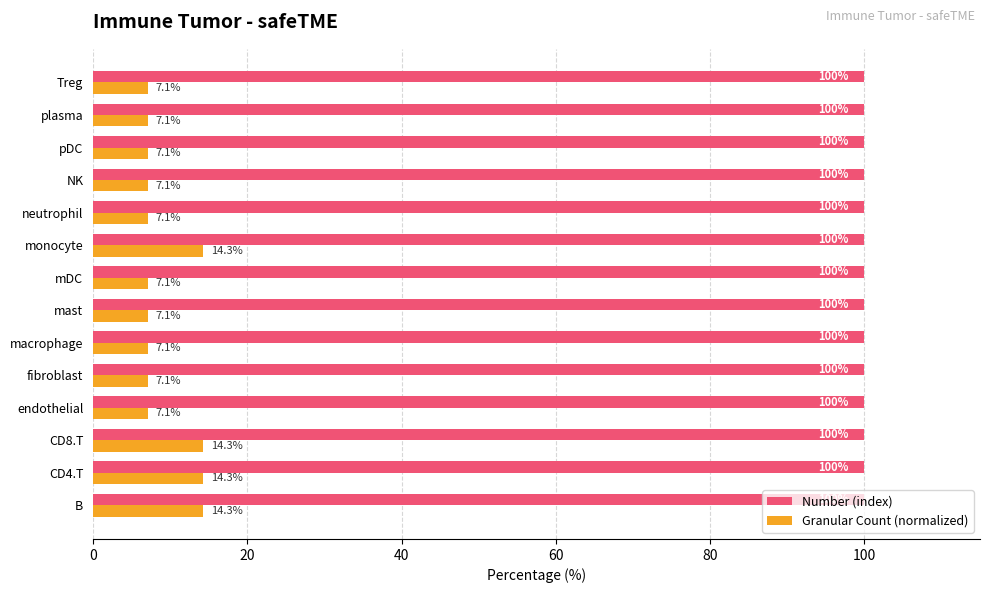

What is the average value of the Number (index) series?

100.0